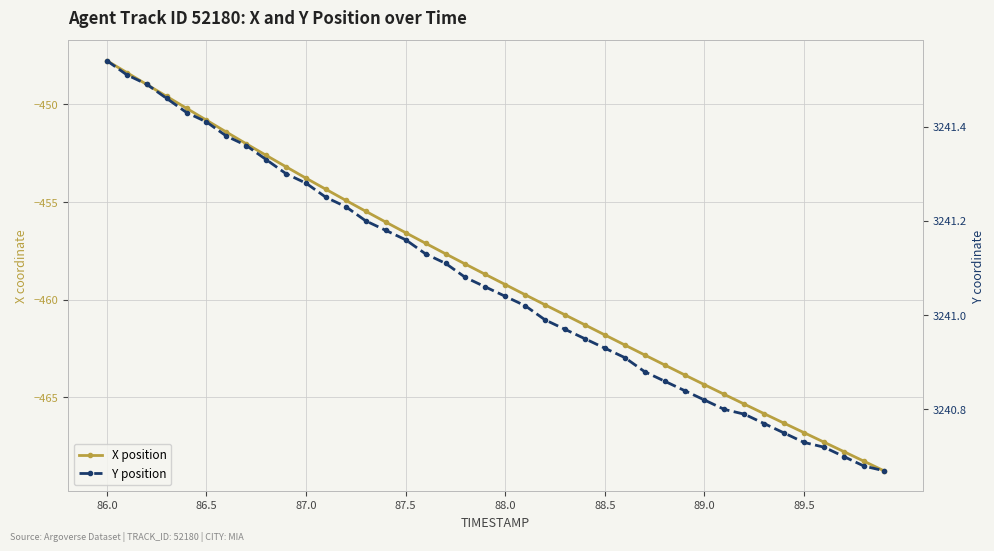

At which label does X position reach its peak?

86.0